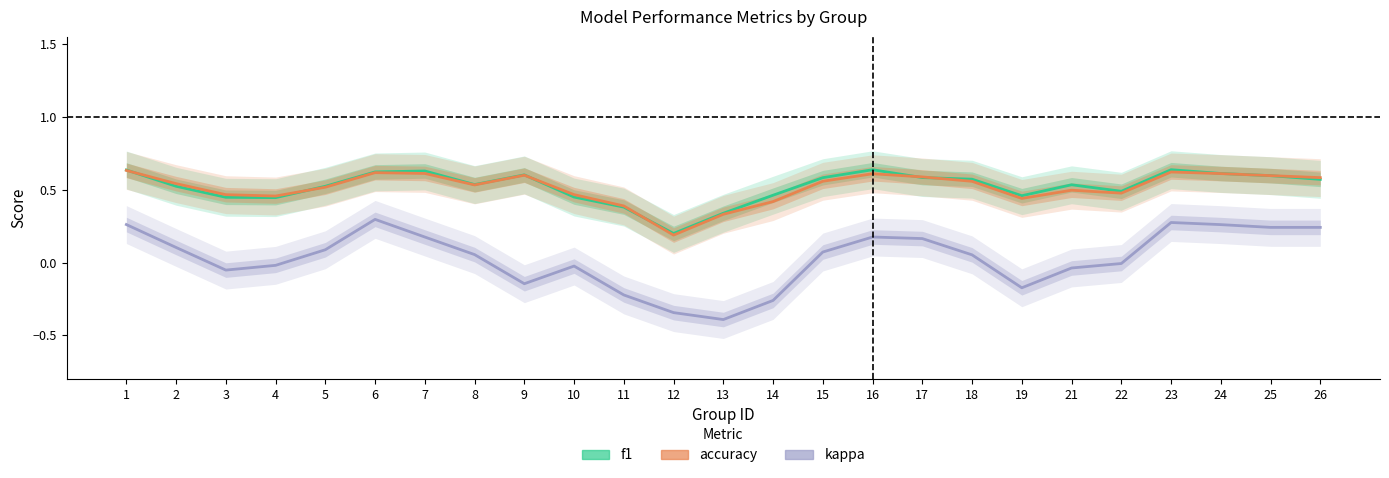

True or false: accuracy and kappa intersect in this chart.

False